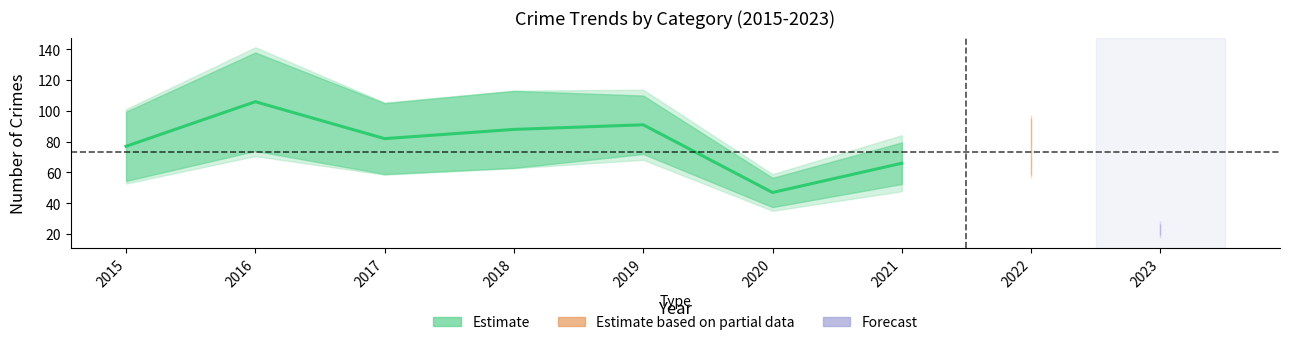

At which category does Total reach its first local peak?

2016